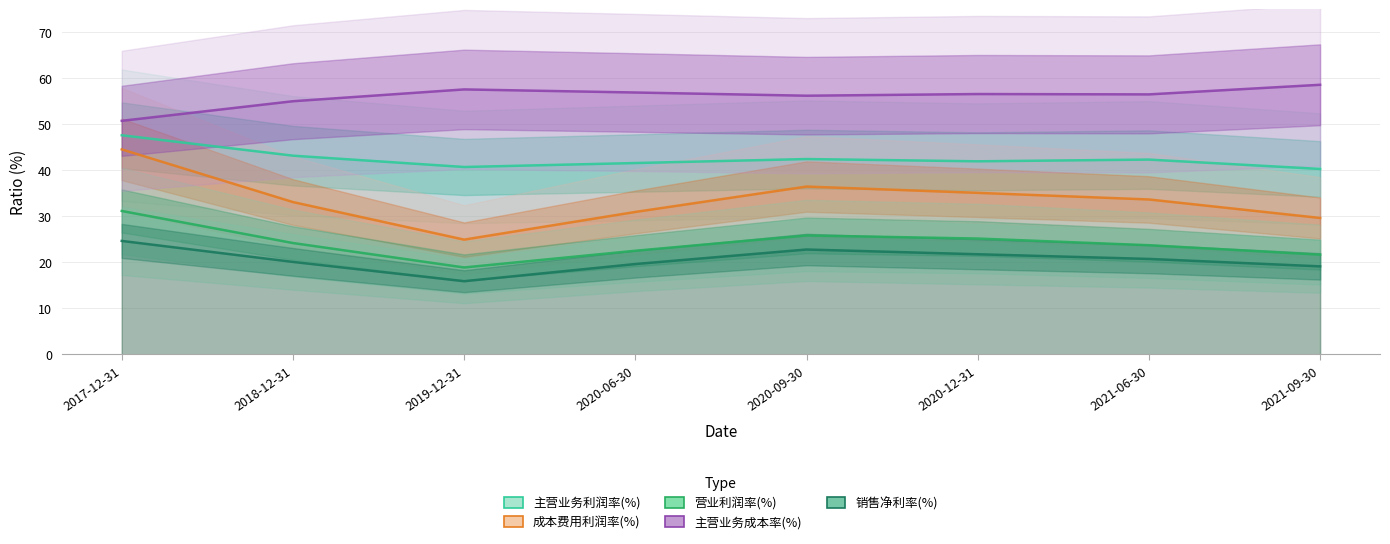

How many values in the 主营业务利润率(%) series are below 42?

4